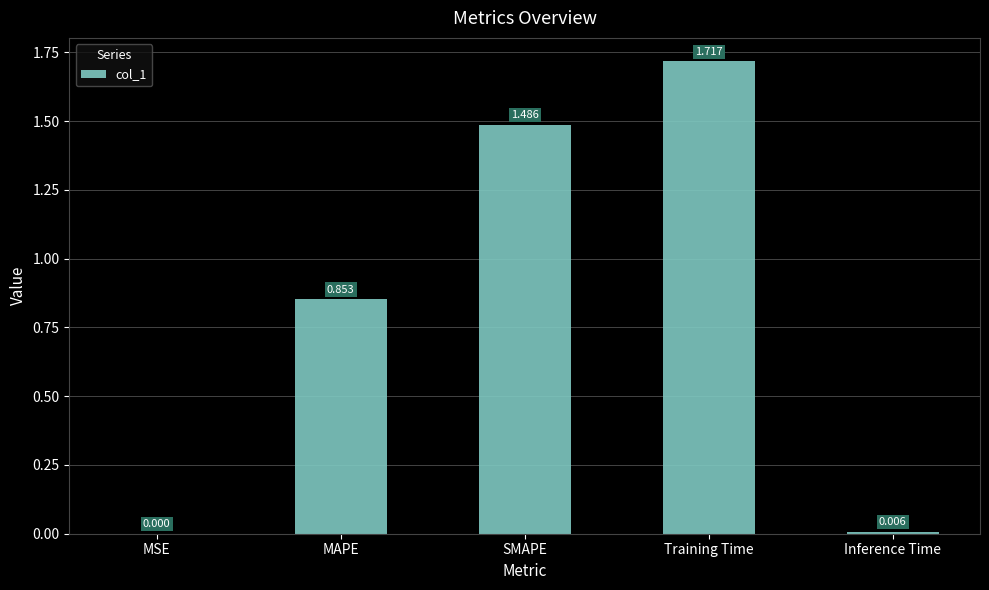

What is the change in value from MAPE to Inference Time?

-0.8